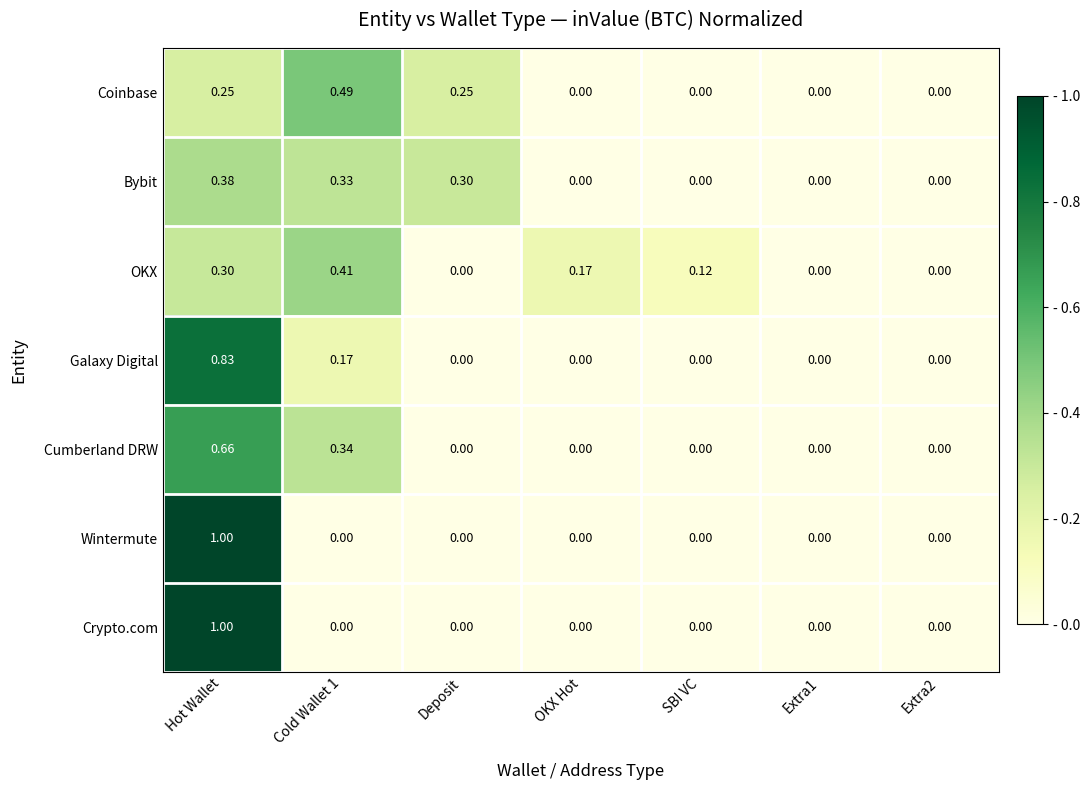

At which category is the sum across all series the highest?

Hot Wallet